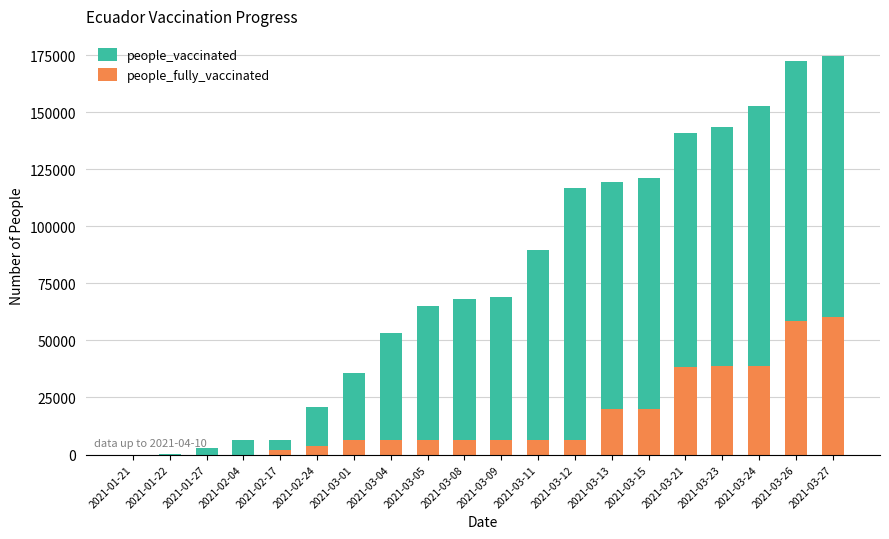

The value of people_vaccinated at 2021-03-15 is 121054. True or false?

True